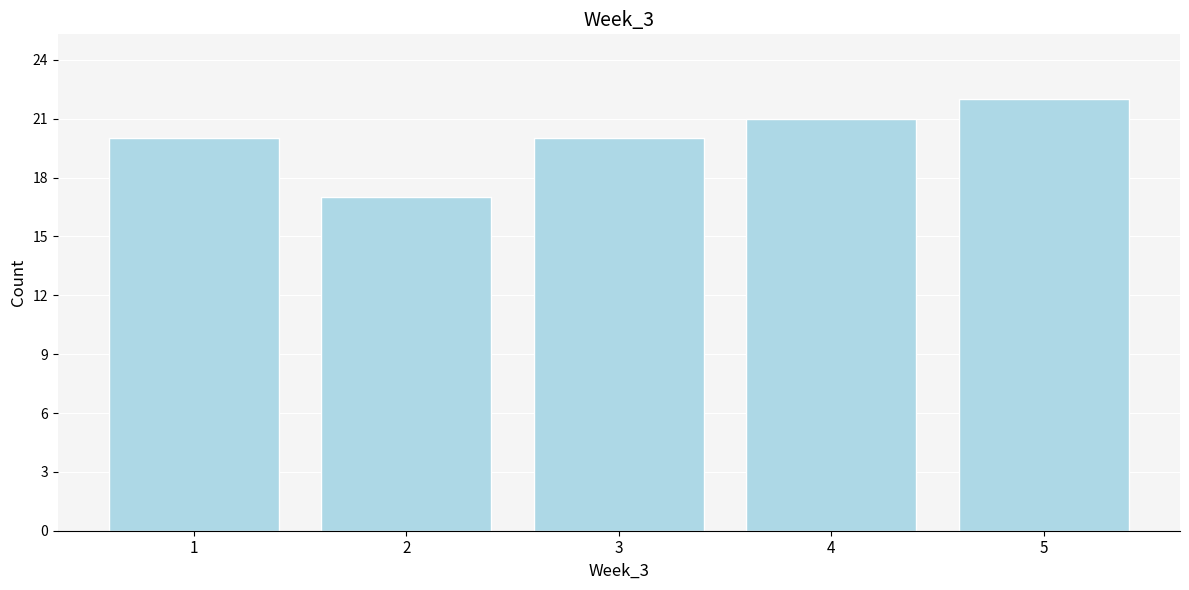

Over which range of the x-axis is the bar tallest?

4.5 to 5.5